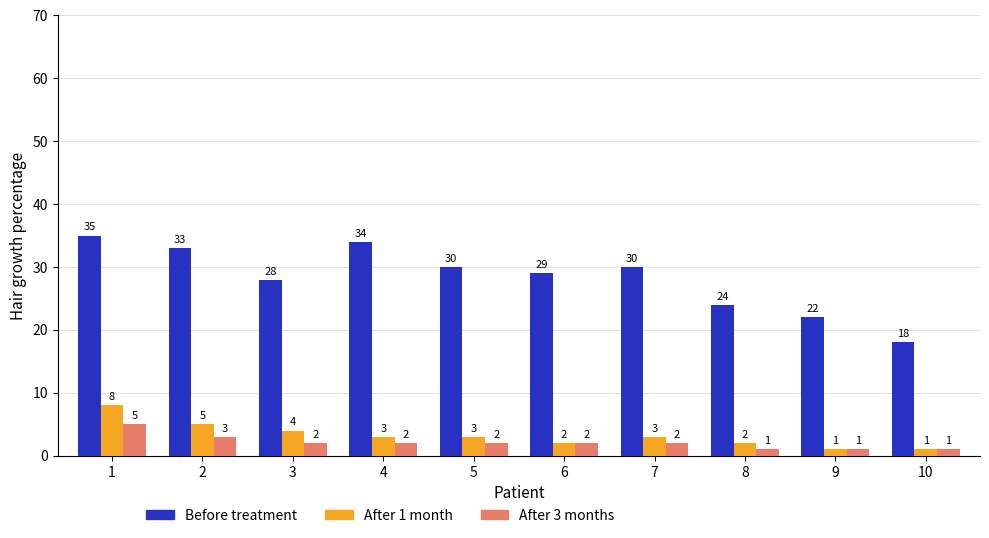

How many data points in After 1 month are less than 3?

4